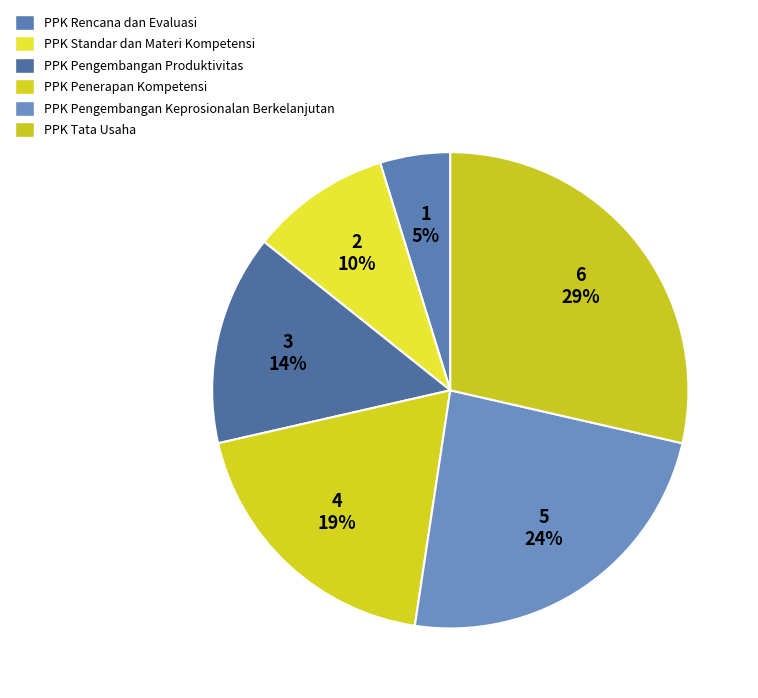

The PPK Pengembangan Keprosionalan Berkelanjutan slice represents 24% of the pie. True or false?

True